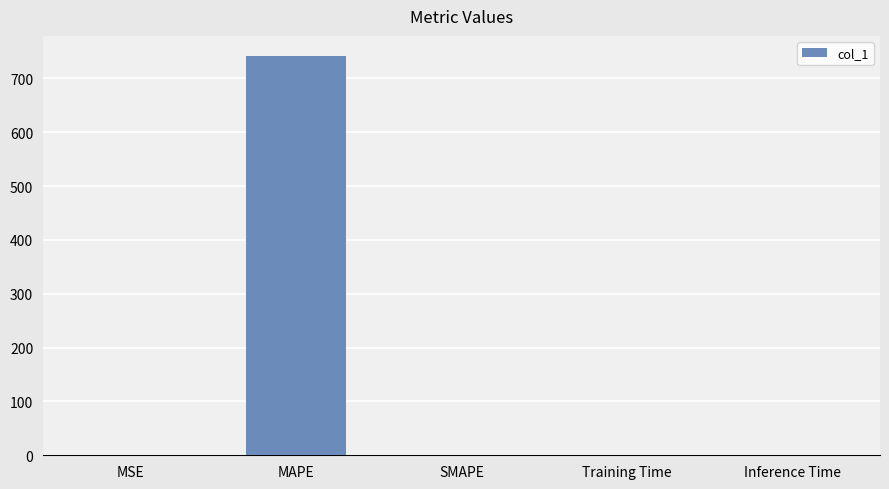

What is the sum of all values?

741.7